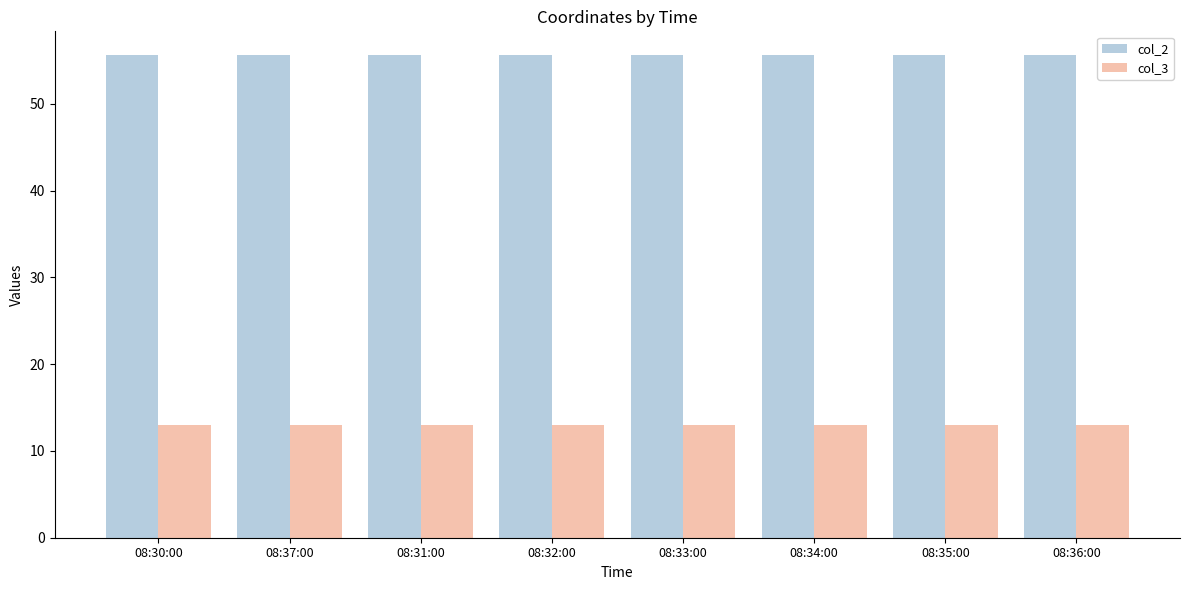

The col_3 series shows 13.0 at 08:36:00. True or false?

True